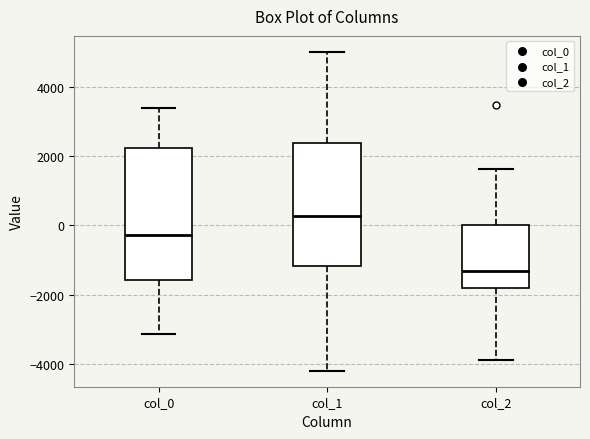

Which box's median line is the highest?

col_1